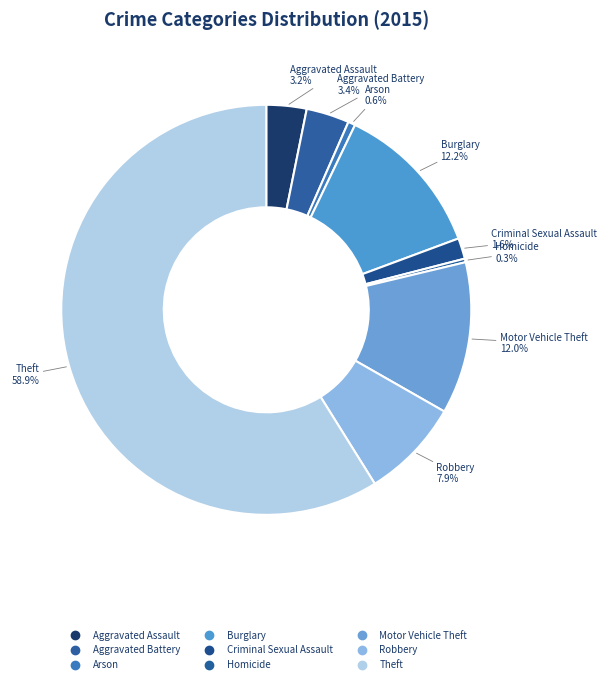

How many segments does this pie chart have?

9